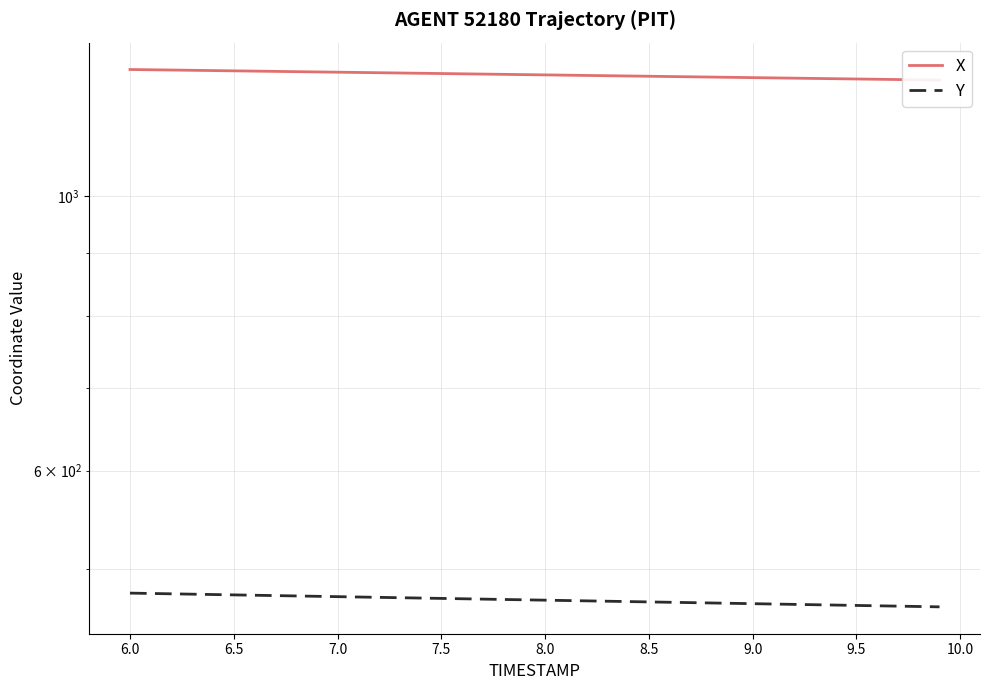

List the series in order of their overall mean, highest first.

X, Y